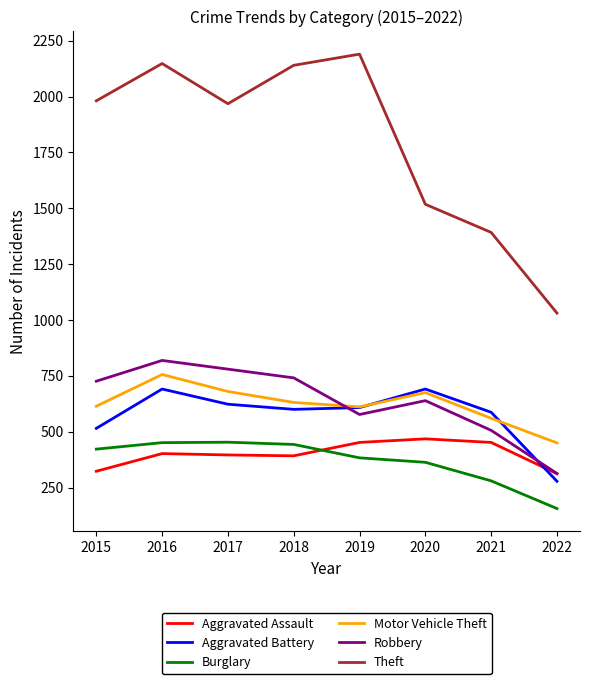

What is the total value across all series at 2019?

4821